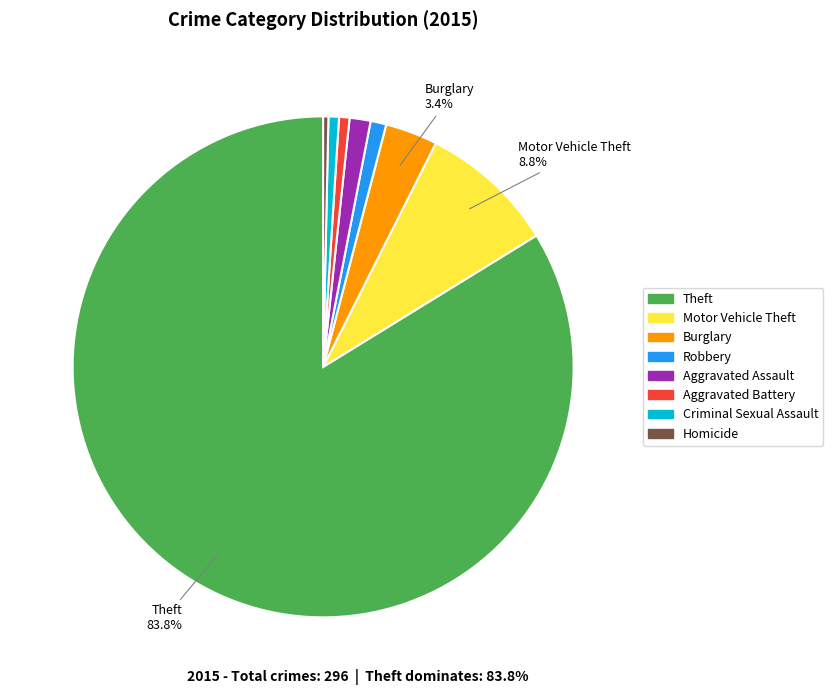

What is the total percentage of Burglary and Motor Vehicle Theft?

12.2%